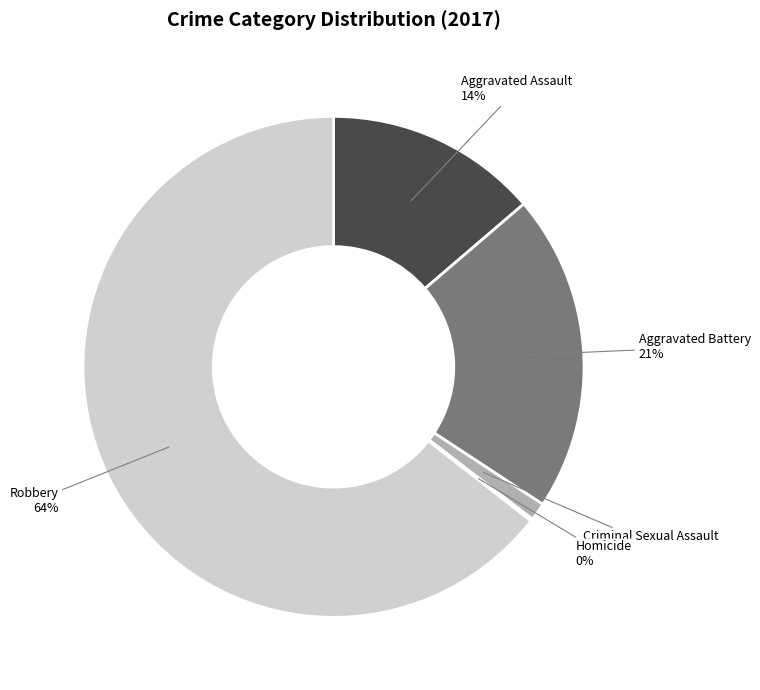

Is there a majority slice in this chart?

Yes